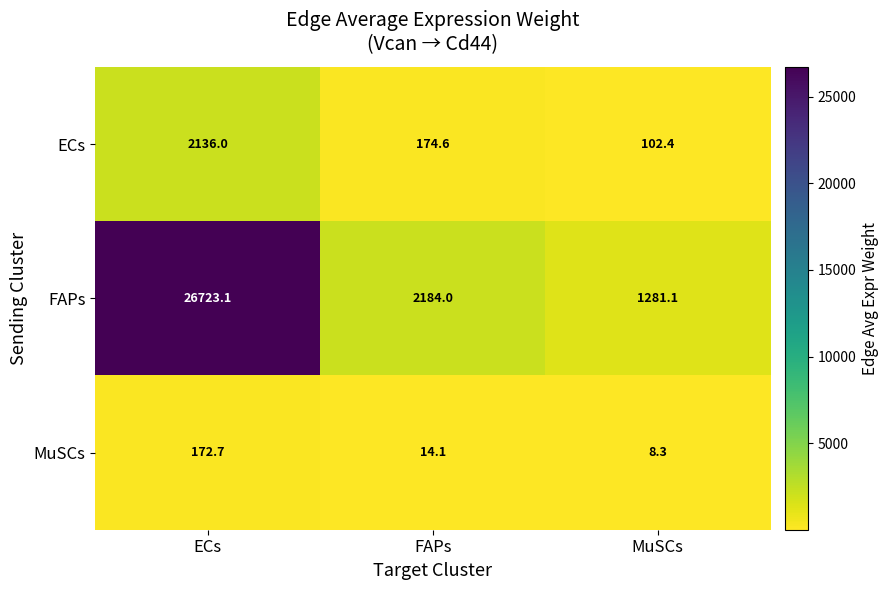

Is it true that MuSCs equals 19.8 at FAPs?

False